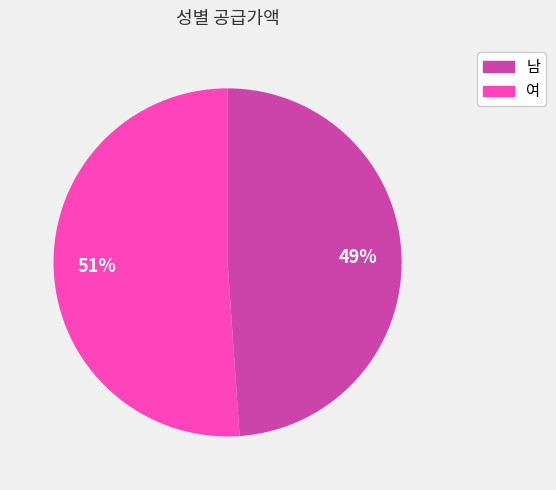

Is it true that 여 is 58% of the pie?

False